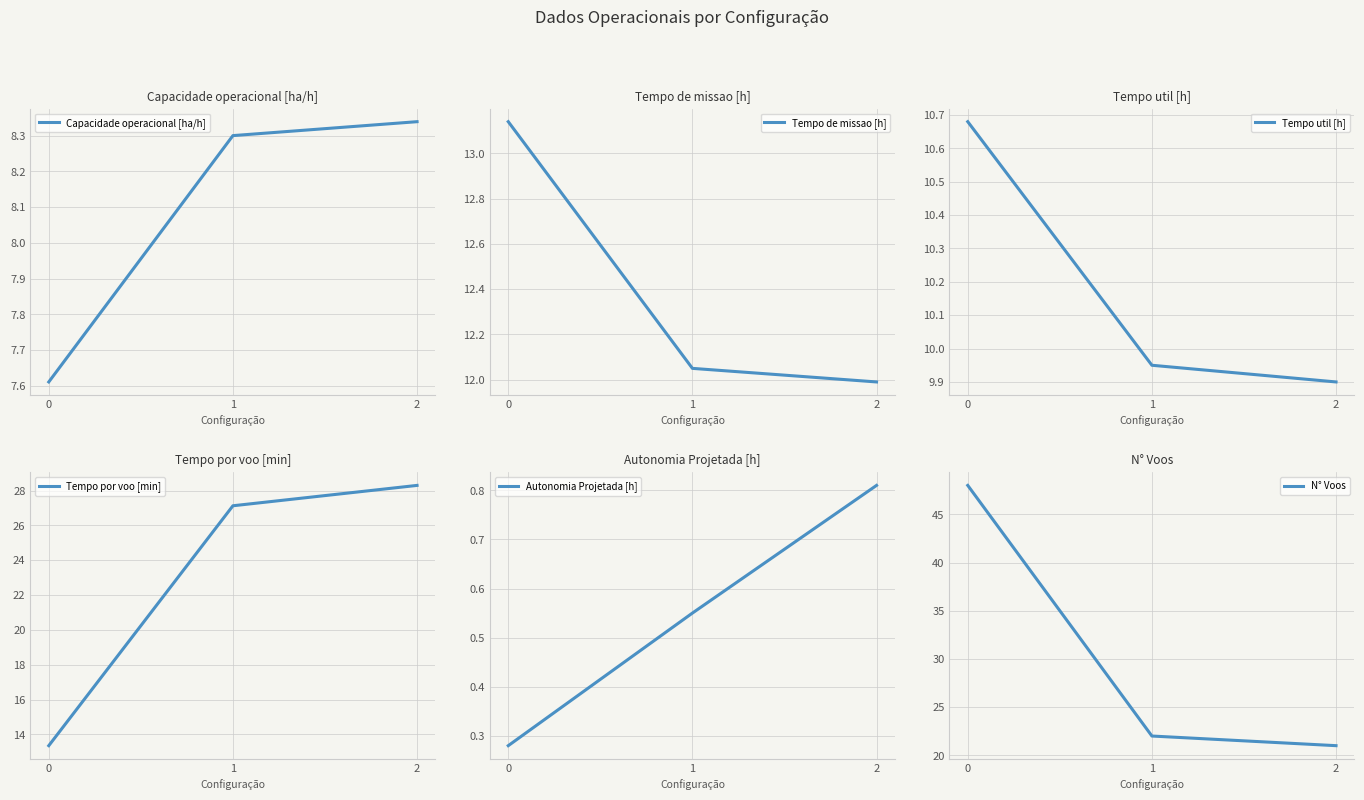

Does the chart display data point markers on the line(s)?

No